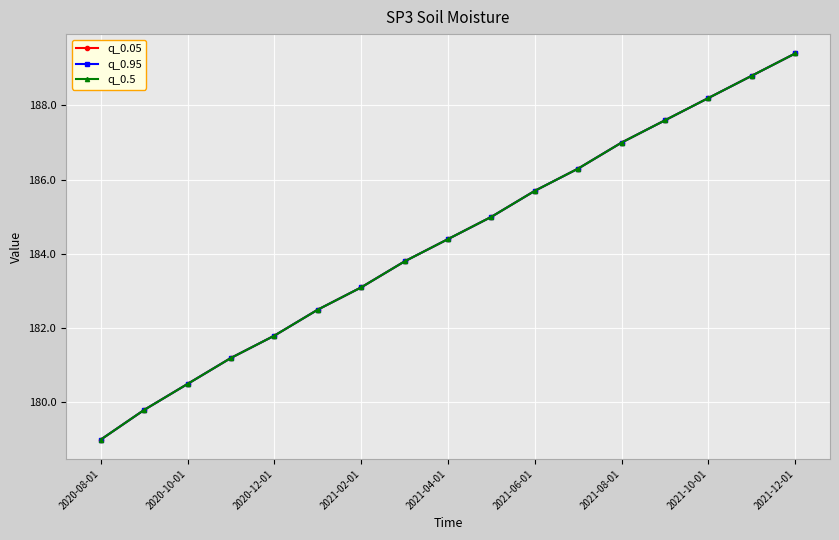

Is this an area chart (filled region under the line)?

No